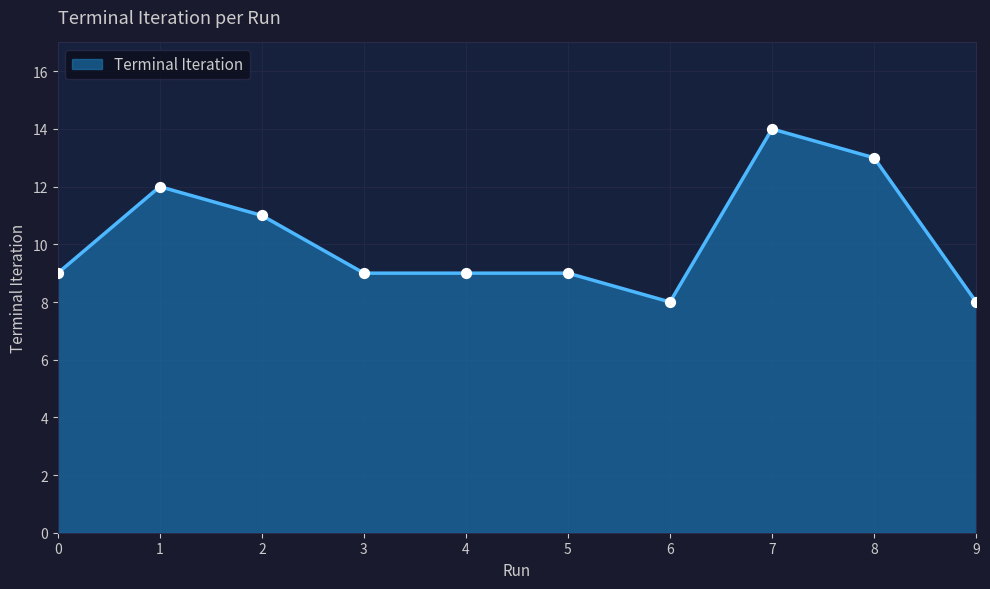

Approximately how many times larger is the value at 6 compared to 5?

0.9